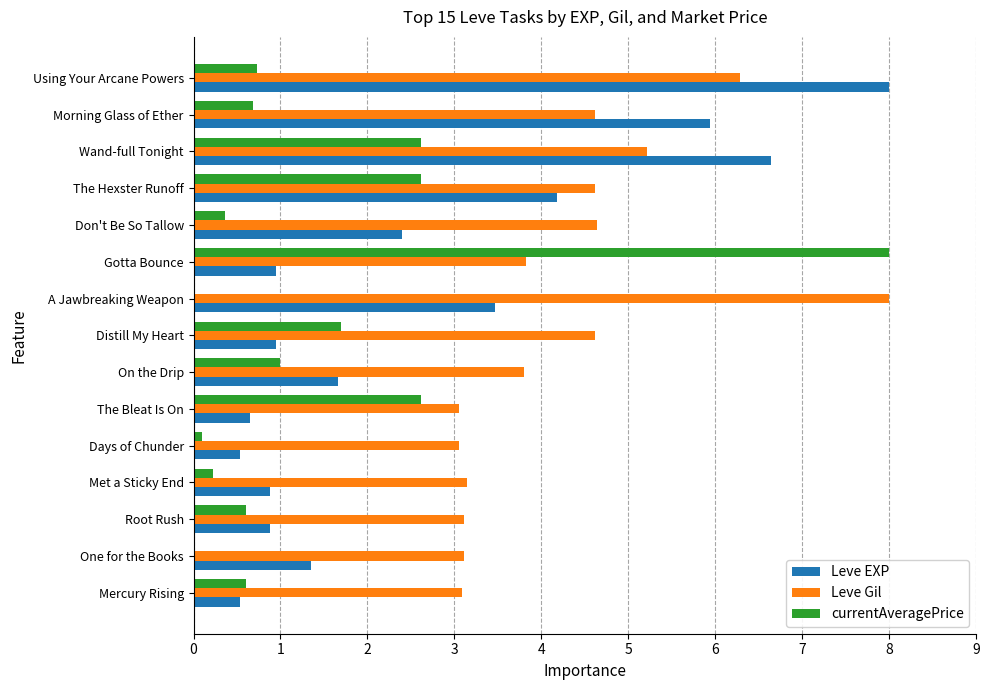

What are all the series names shown in the legend?

Leve EXP, Leve Gil, currentAveragePrice